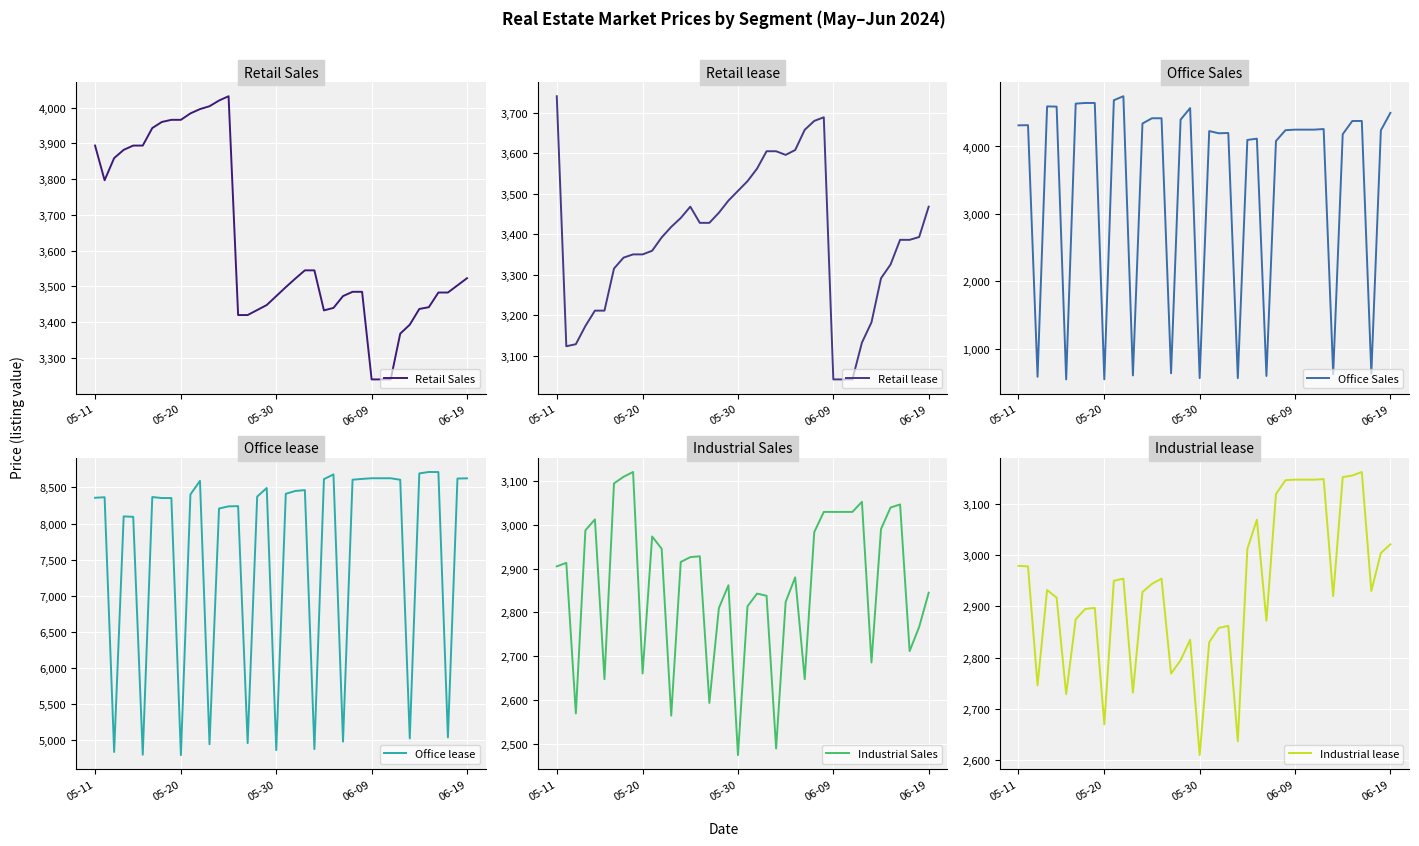

True or false: Retail Sales and Office lease intersect in this chart.

False